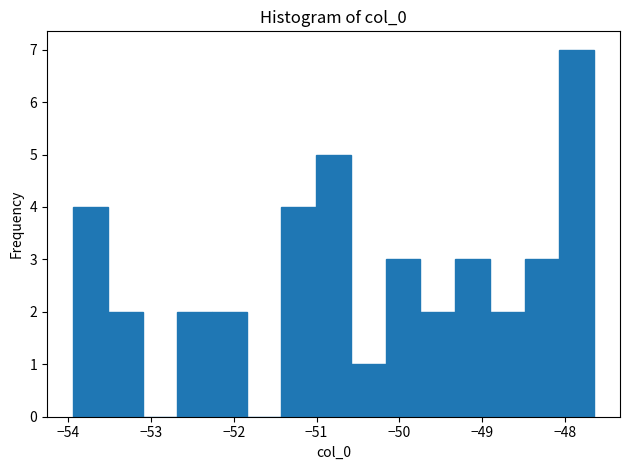

Reading left to right, list every bar in this chart as the range it spans on the x-axis followed by its height. Neither the bar edges nor the heights are printed on the chart, so give them approximately, as read against the axes.

-53.9 to -53.5: 4
-53.5 to -53.1: 2
-53.1 to -52.7: 0
-52.7 to -52.3: 2
-52.3 to -51.8: 2
-51.8 to -51.4: 0
-51.4 to -51.0: 4
-51.0 to -50.6: 5
-50.6 to -50.2: 1
-50.2 to -49.7: 3
-49.7 to -49.3: 2
-49.3 to -48.9: 3
-48.9 to -48.5: 2
-48.5 to -48.1: 3
-48.1 to -47.6: 7